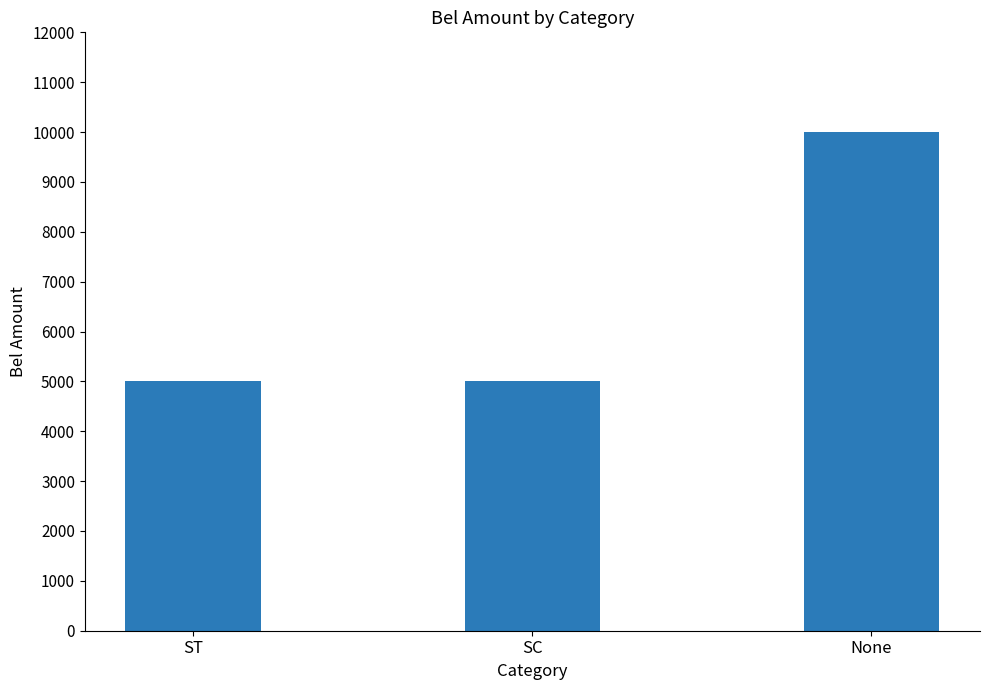

Are the bars grouped side by side (vs. stacked)?

No